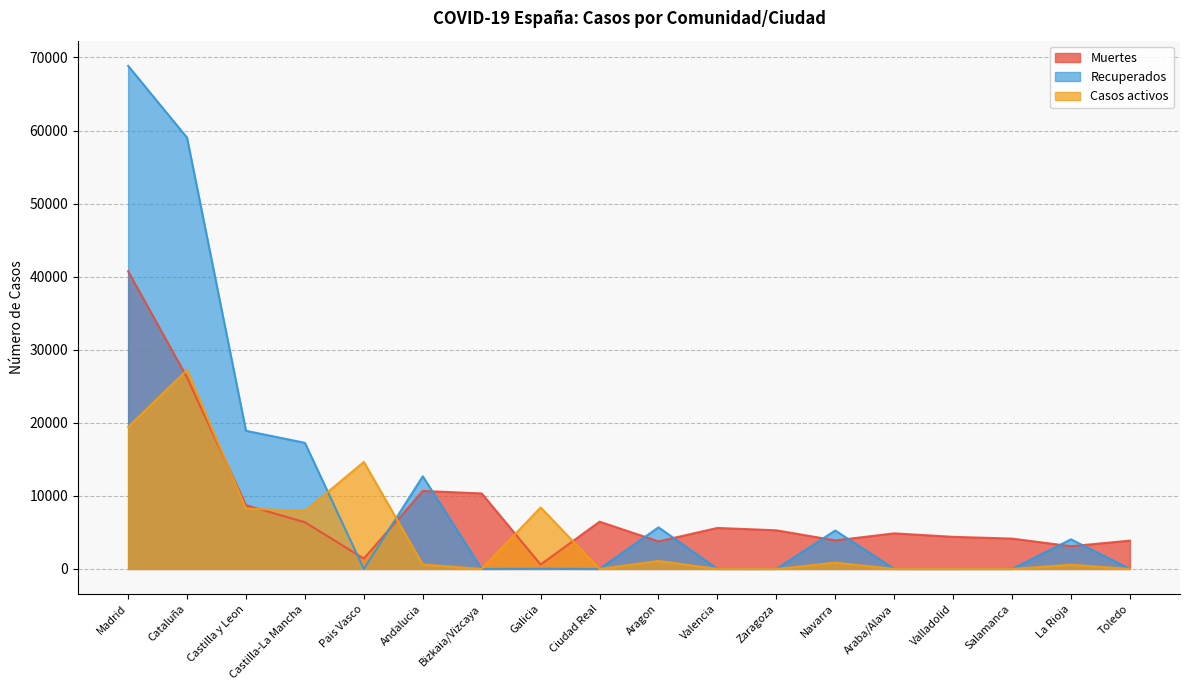

Where is the first local minimum for Casos activos?

Castilla-La Mancha